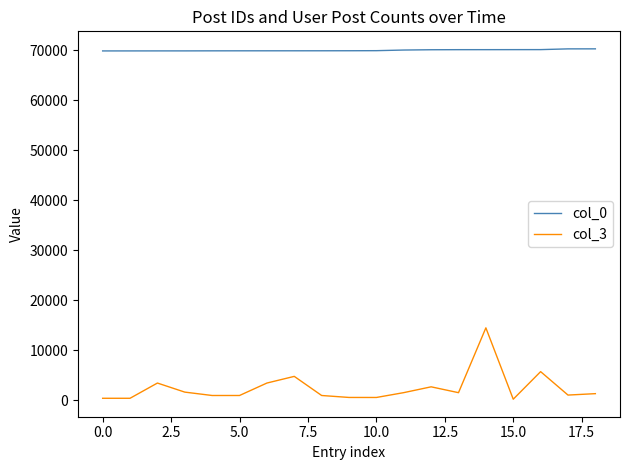

True or false: col_0 and col_3 cross at least once.

False